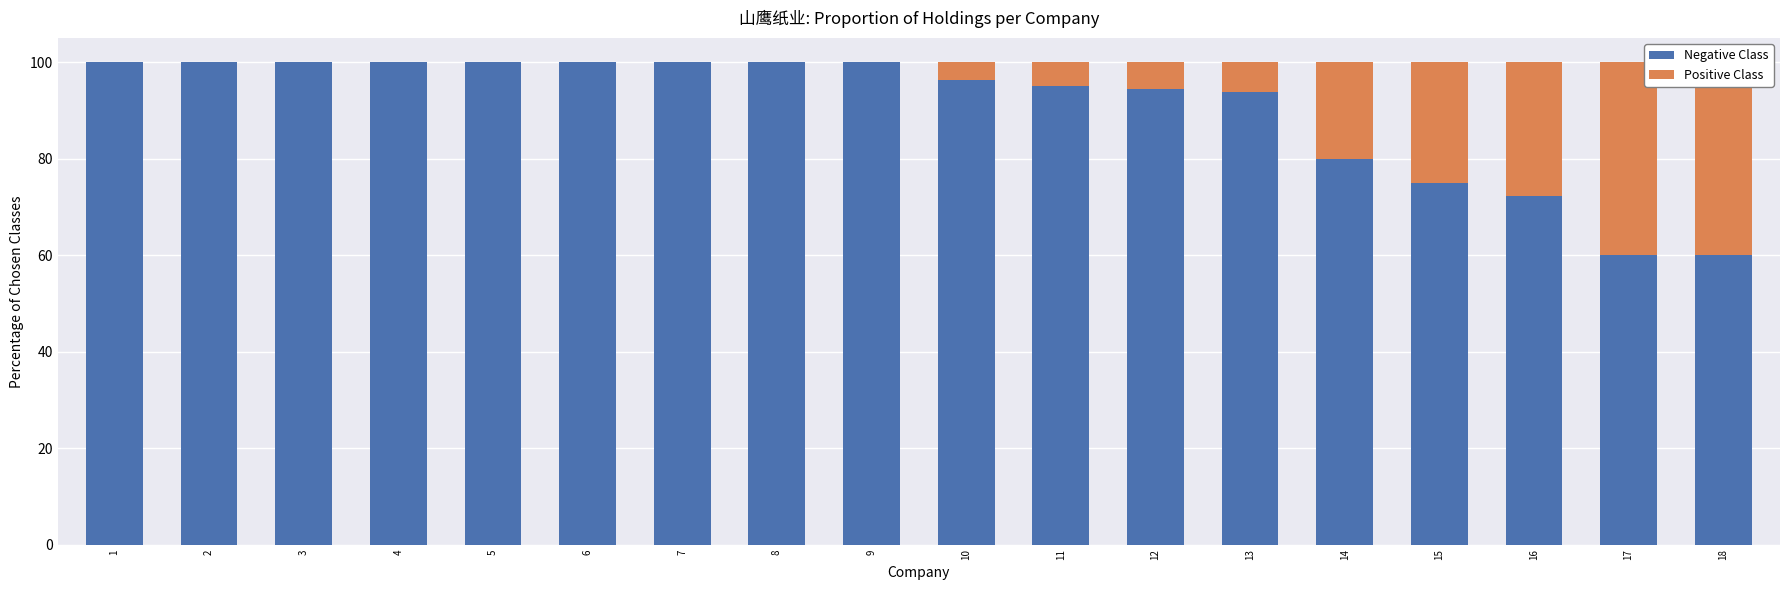

What is the sum of the Negative Class values at 13 and 4?

193.8